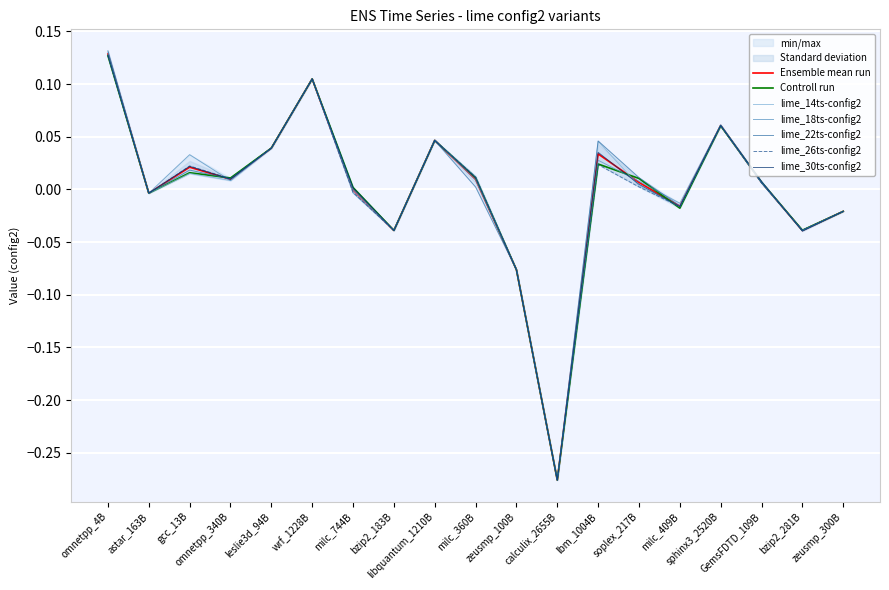

What is the label of the 6th point from the right?

soplex_217B